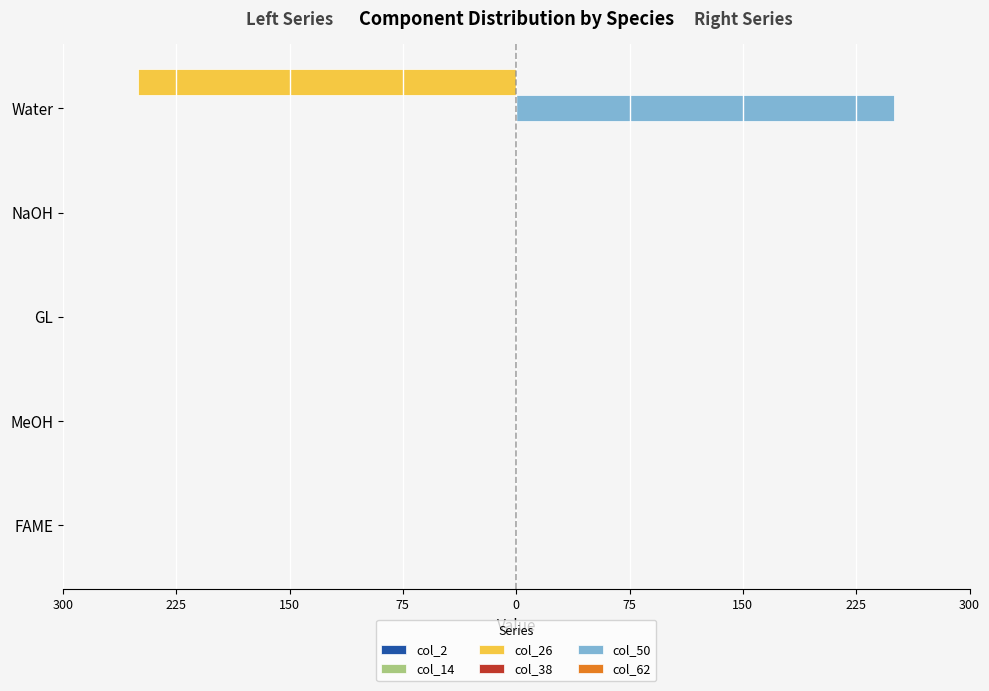

Reading left to right, extract all data points from this chart.

col_2: 0.2	0.2	0.2	0.2	0.2
col_14: 0.2	0.2	0.2	0.2	0.2
col_26: 0.0	0.0	0.0	0.0	-250.0
col_38: 0.2	0.2	0.2	0.2	0.2
col_50: 0.0	0.0	0.0	0.0	250.0
col_62: 0.2	0.2	0.2	0.2	0.2